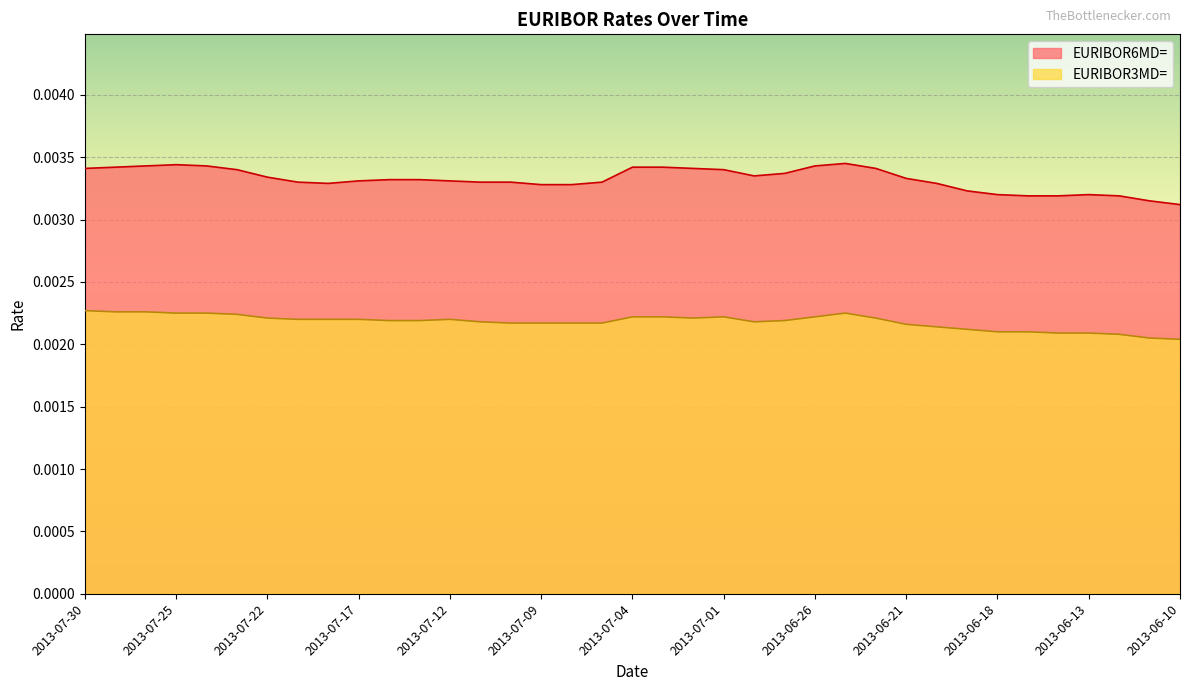

In EURIBOR6MD=, how many points are higher than both neighbors (excluding endpoints)?

3